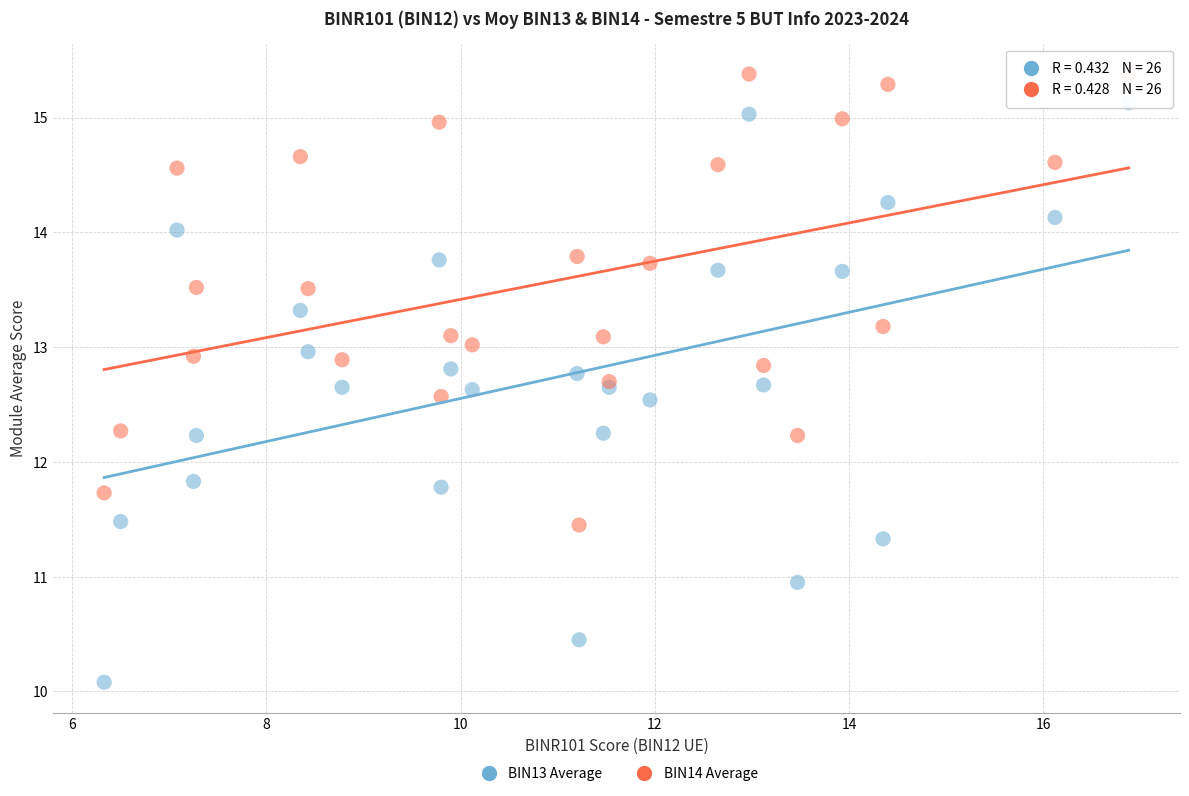

Which series reaches the maximum Y coordinate?

BIN14 Average